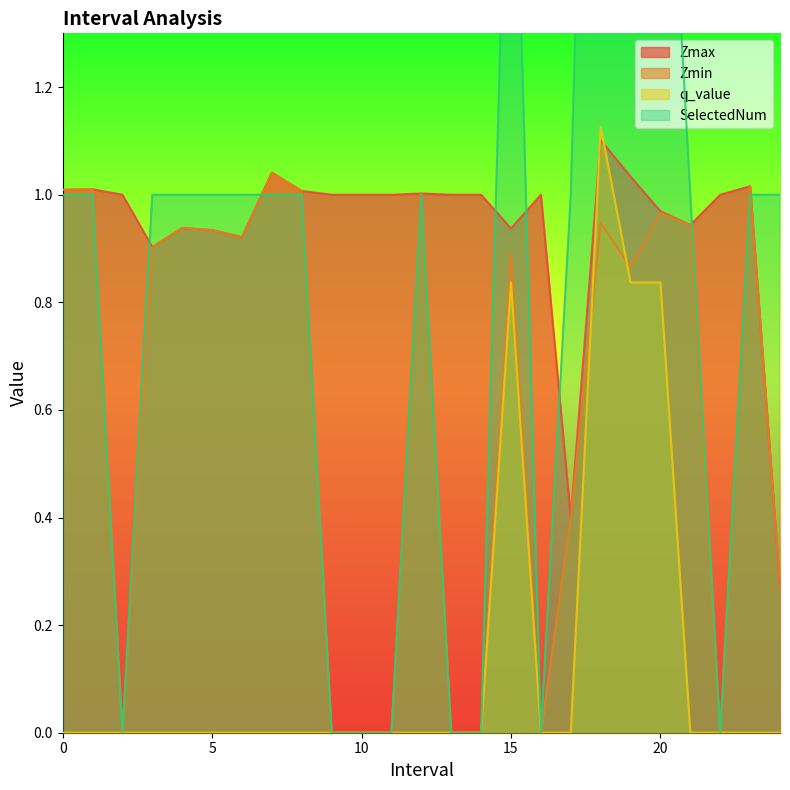

How many lines are shown in the chart?

4